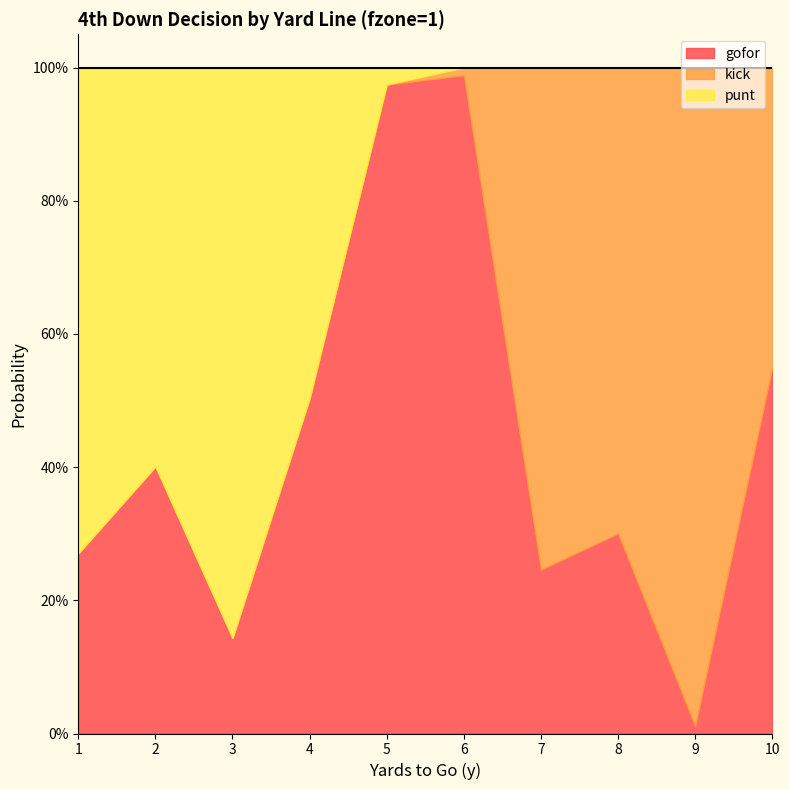

True or false: punt has a value of 0.0 at 6.

True